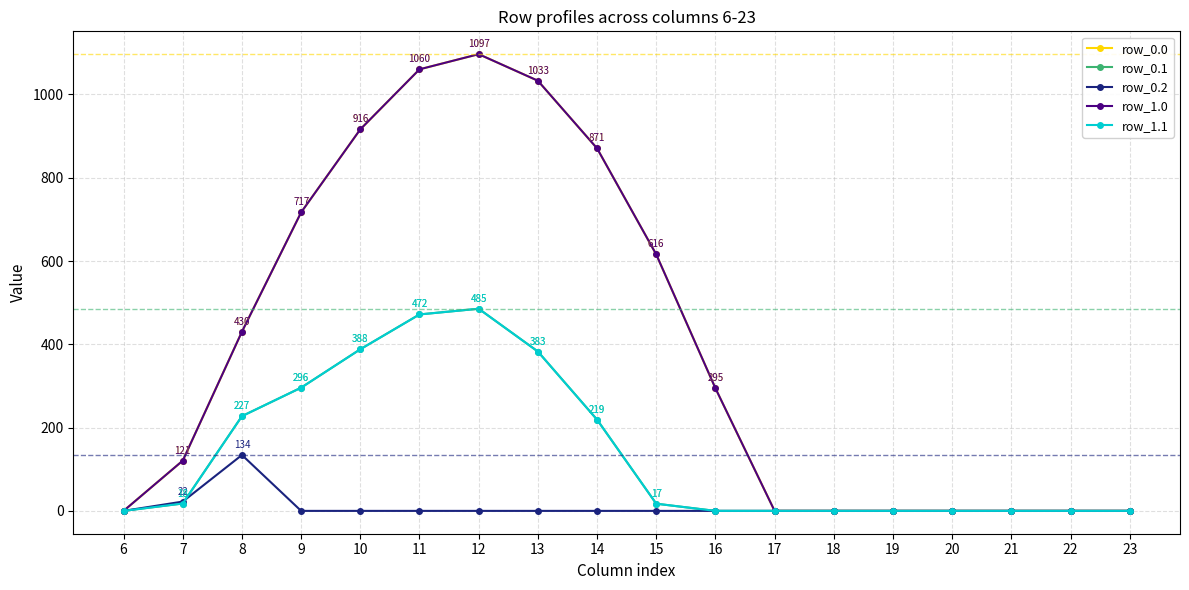

What is the value of the row_0.0 point at the 9th from the left?

870.6